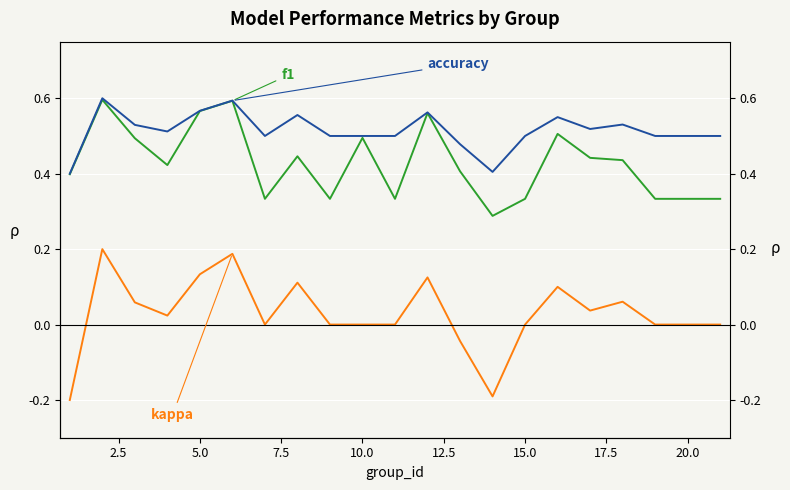

True or false: f1 and accuracy cross at least once.

False